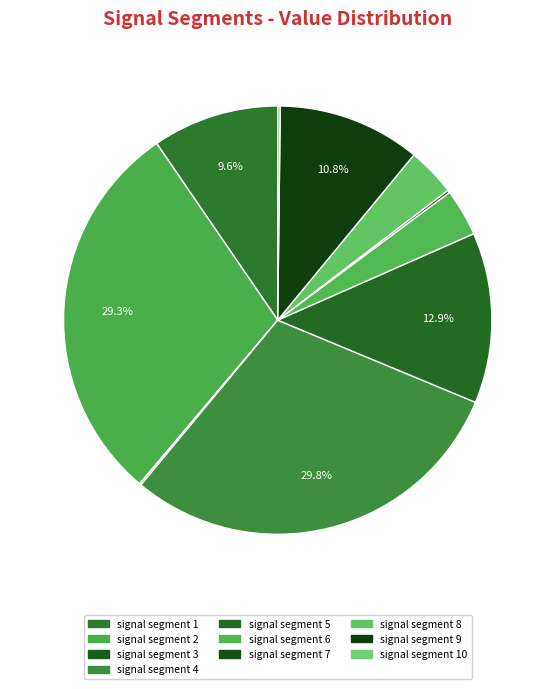

How many segments does this pie chart have?

10